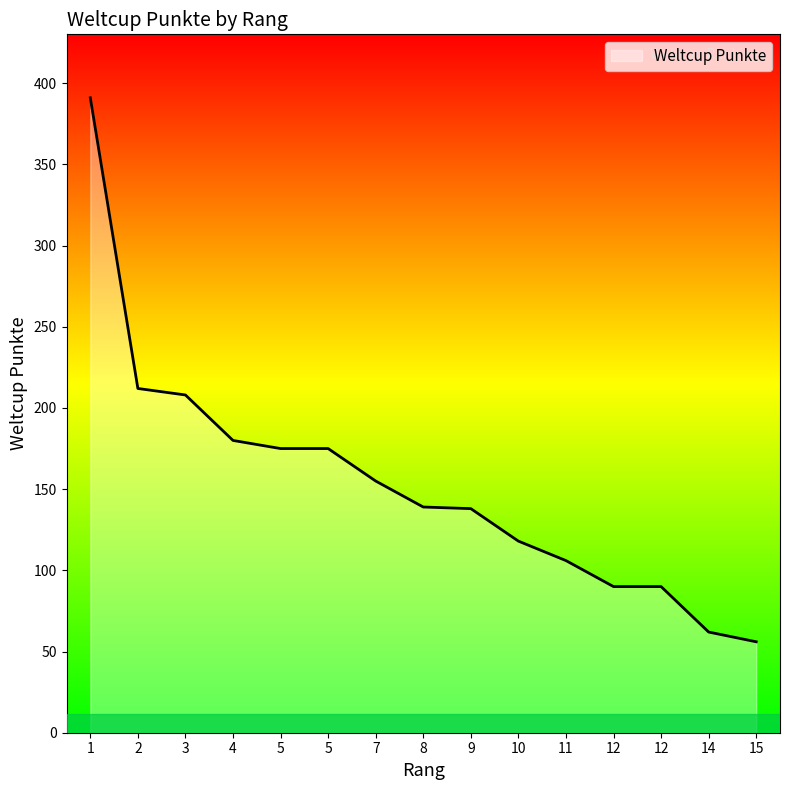

Is this an area chart (filled region under the line)?

Yes